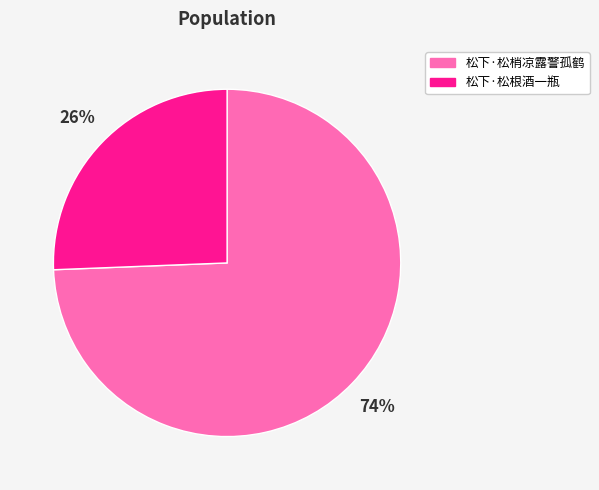

How many slices are in this pie chart?

2